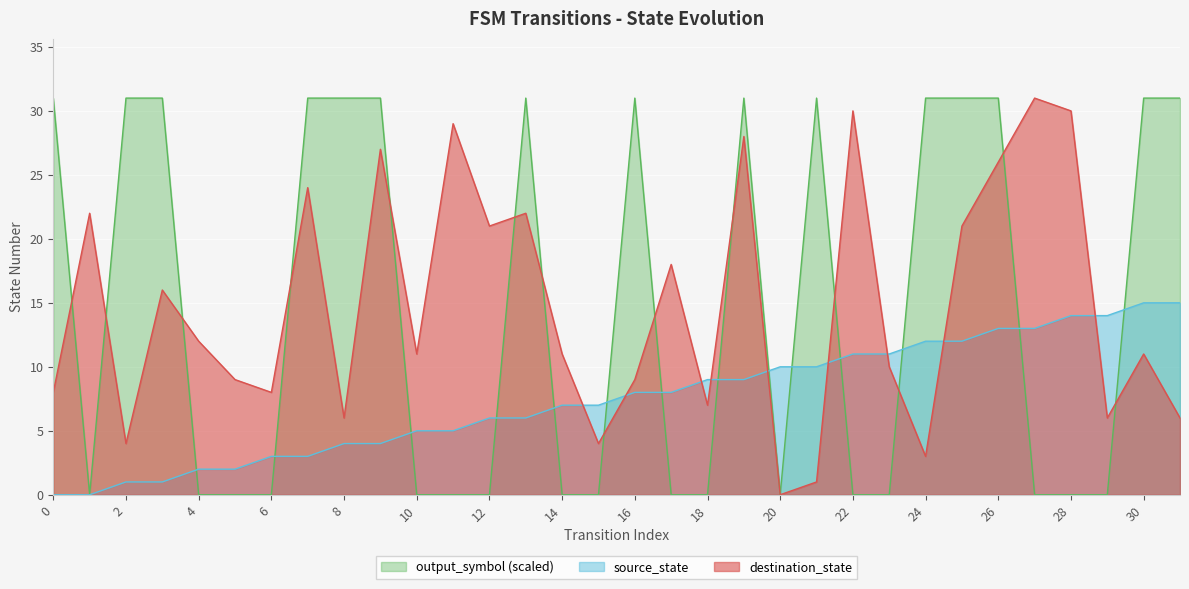

What is the difference between the highest and lowest values at 18?

9